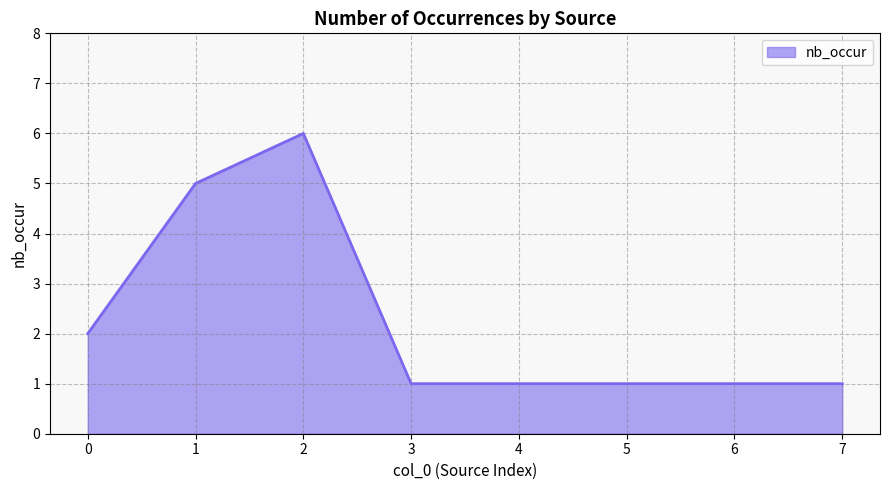

True or false: the data shows 0 at 6.

False